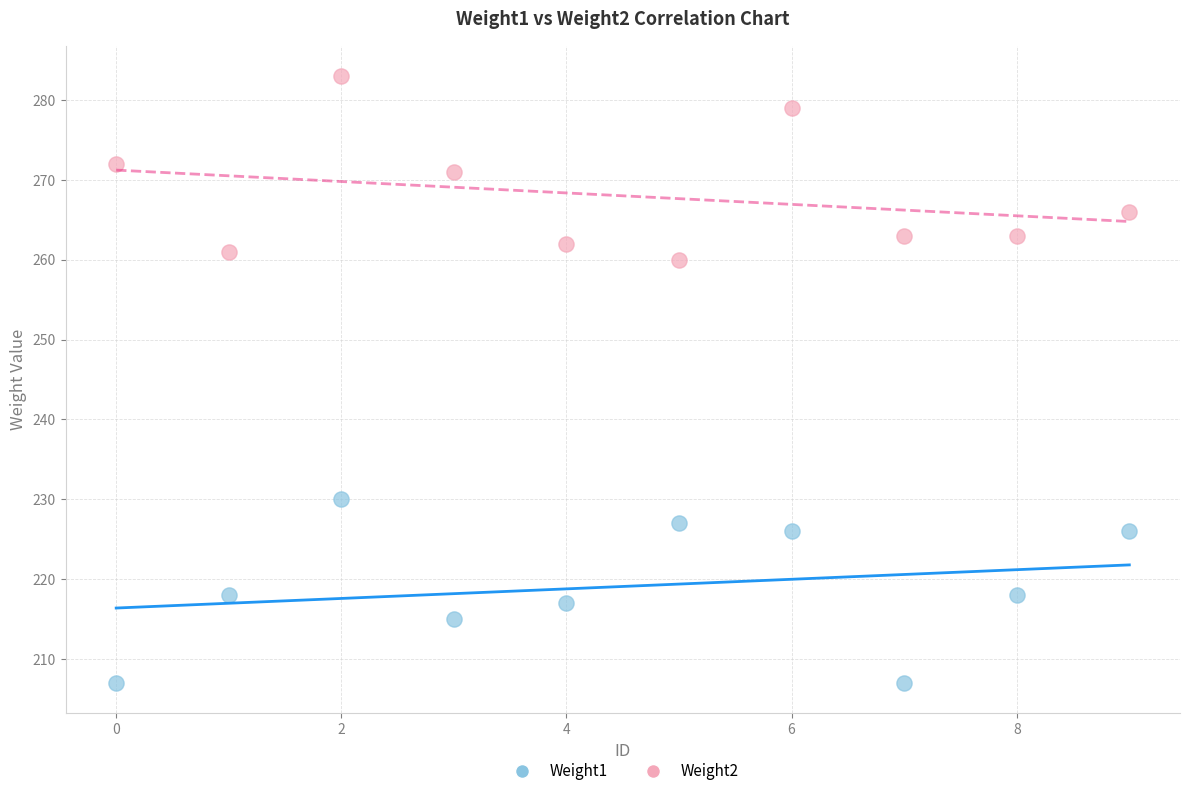

Which series contains the lowest Y value?

Weight1